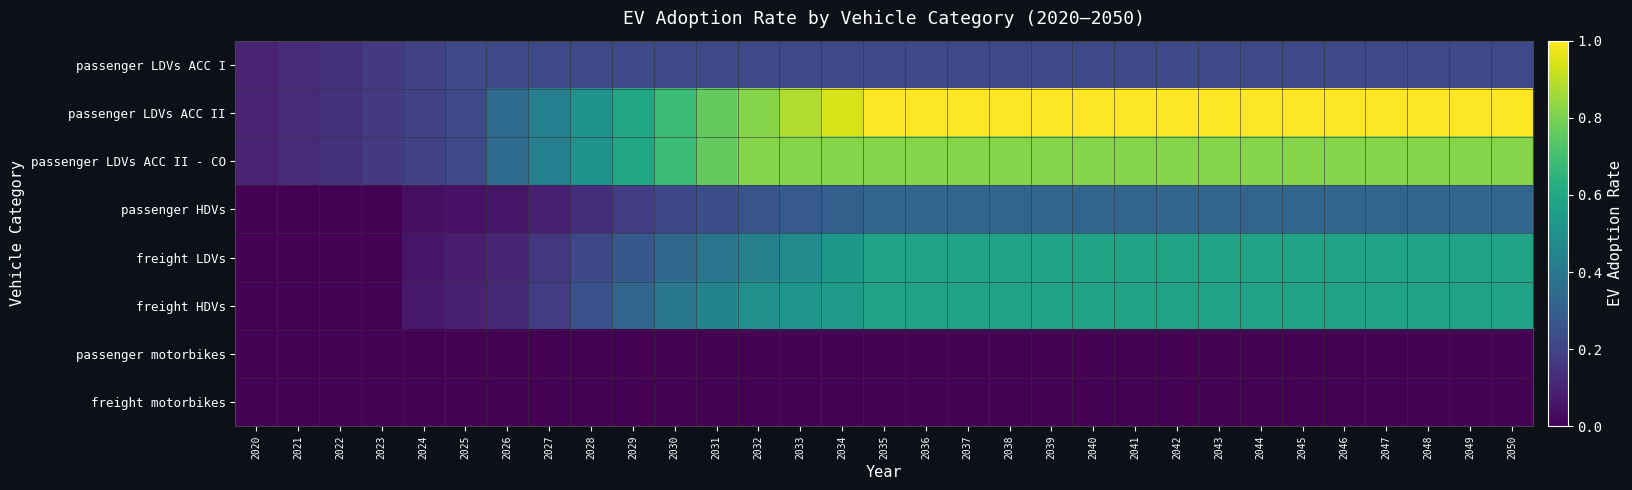

What is the spread (max minus min) of values at 2040?

1.0